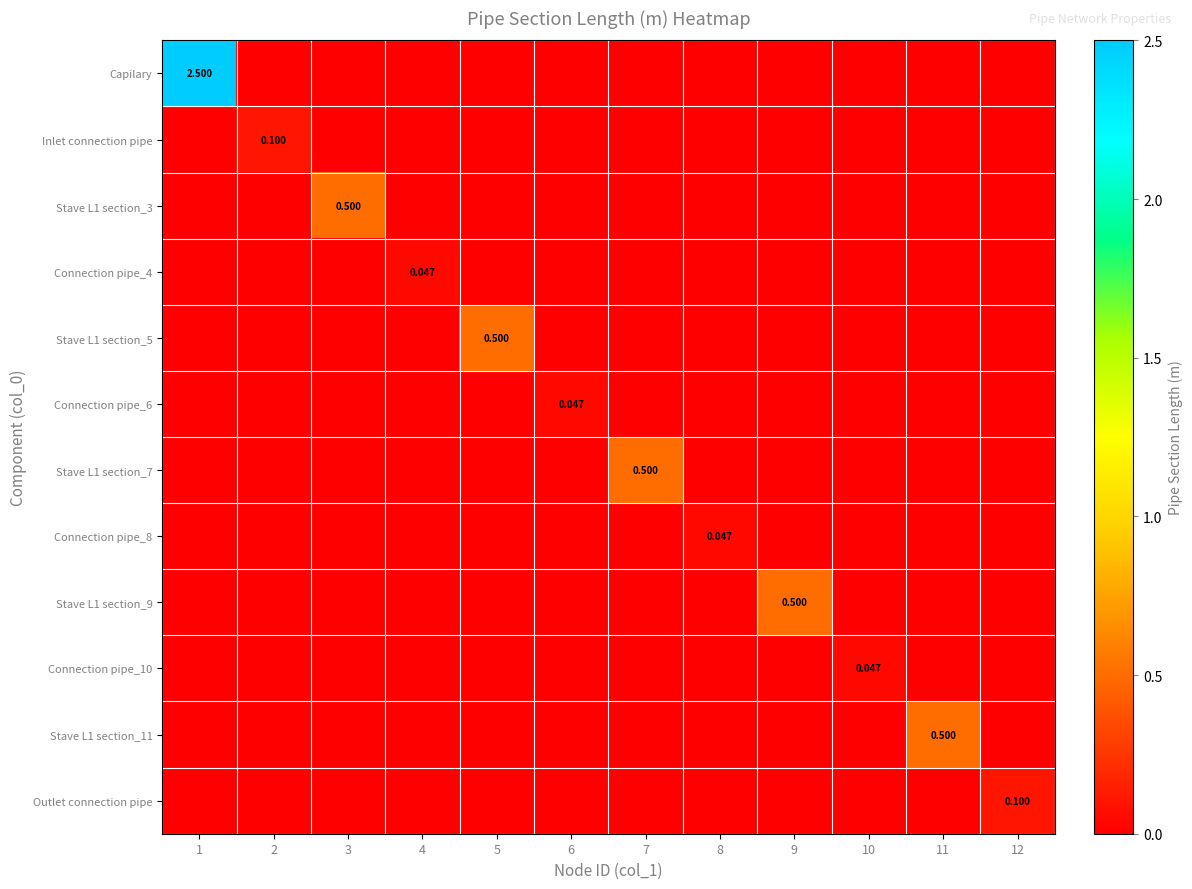

What is the difference between the maximum and minimum values in the Stave L1 section_7 series?

0.5